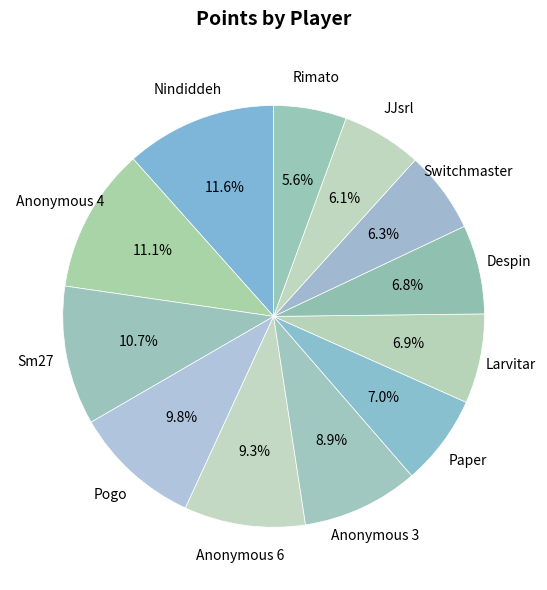

Count the number of slices in the pie.

12